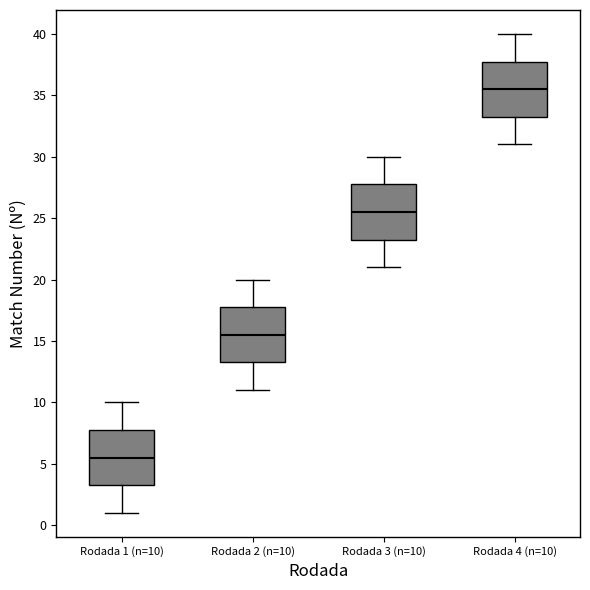

Where does the median line of the box for Rodada 3 (n=10) sit on the y-axis? The values are not printed on the chart, so give them approximately, as read against the axis.

25.5